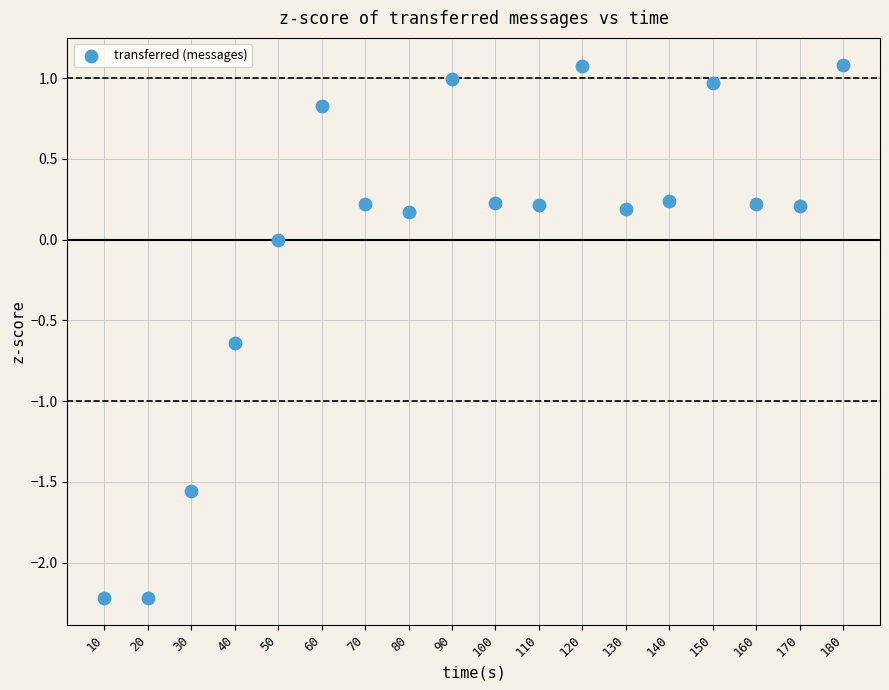

What is the range of Y values (max minus min)?

3.3